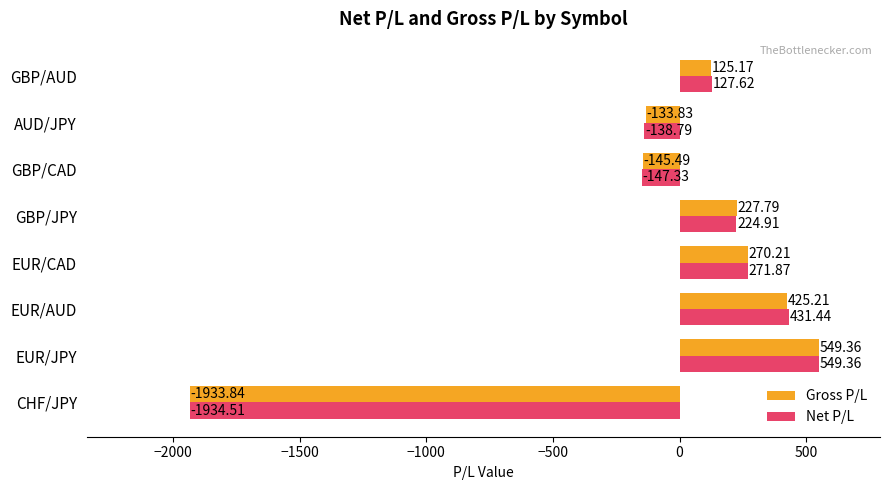

What is the maximum value for Net P/L?

549.4